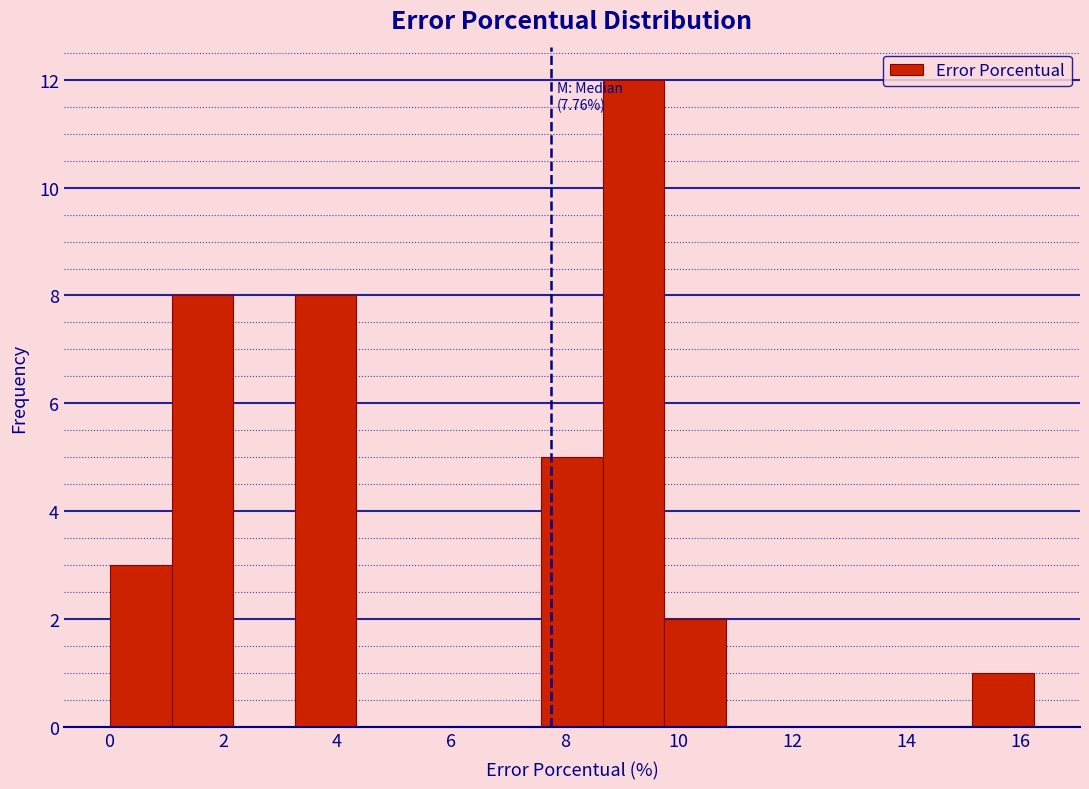

Over which range of the x-axis is the bar tallest?

8.6 to 9.8